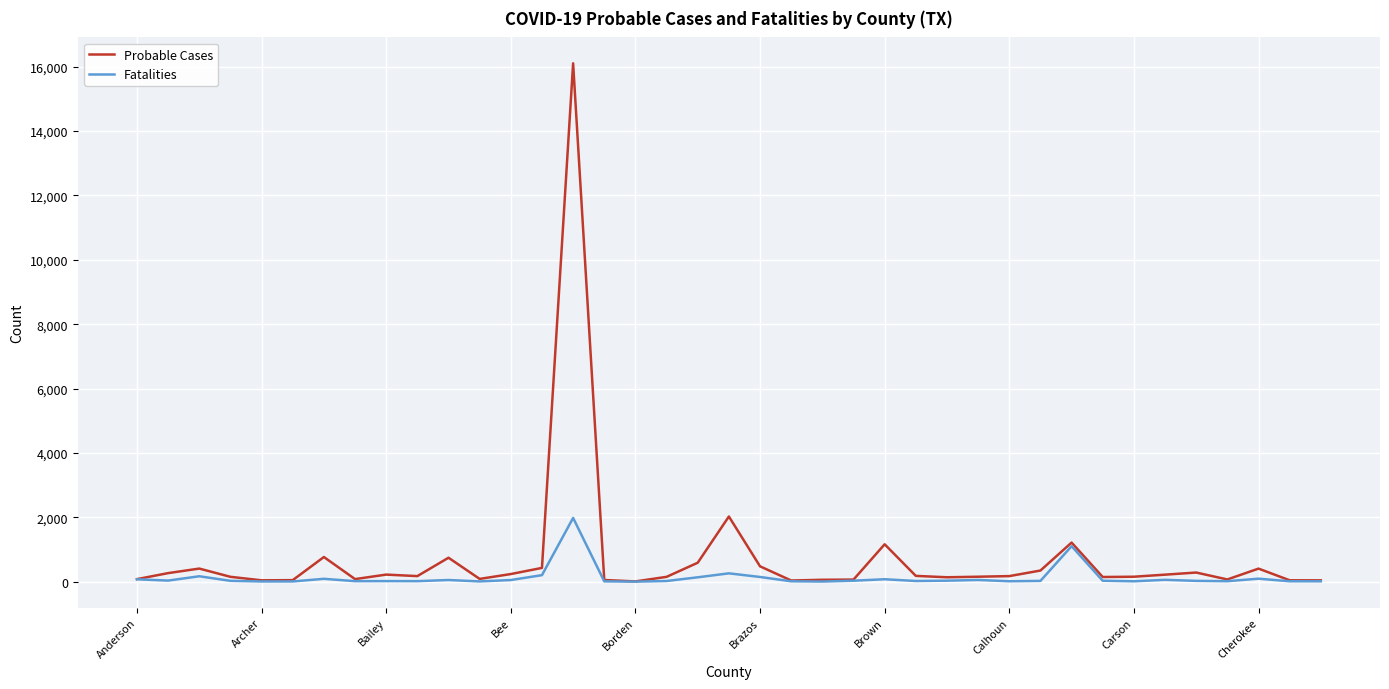

Which series has the widest spread of values?

Probable Cases